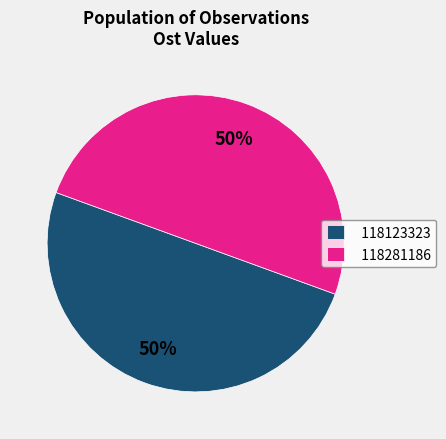

How many slices are in this pie chart?

2